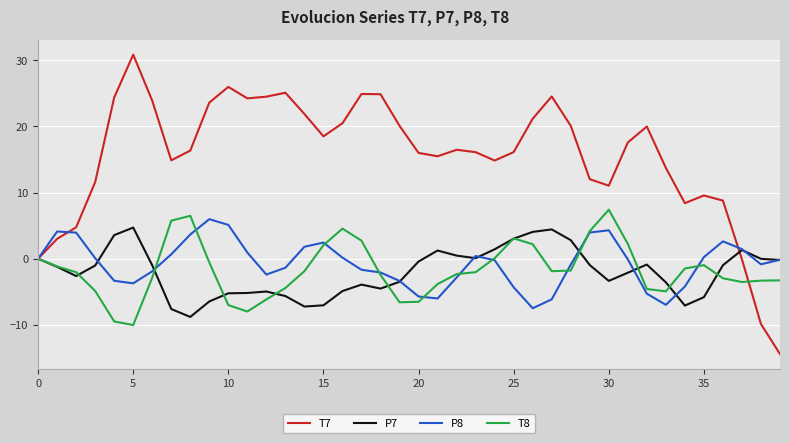

What is the average value of the T7 series?

15.5